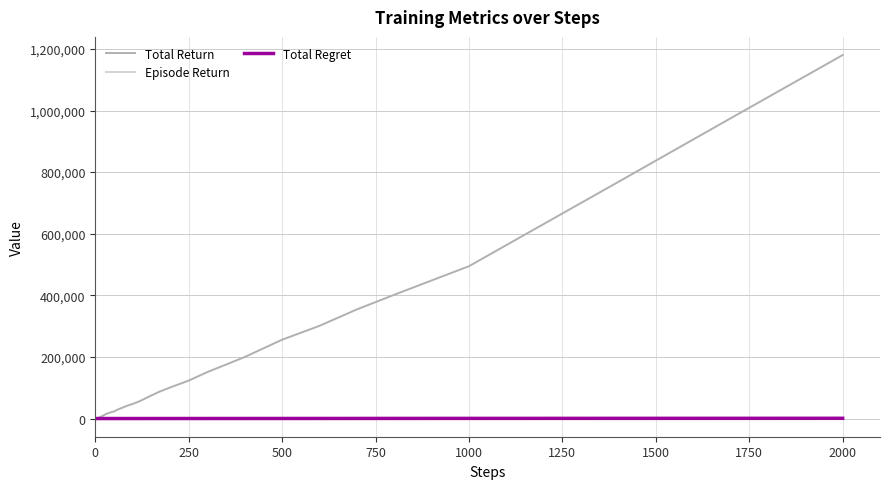

What is the maximum value shown in the chart?

1180100.0